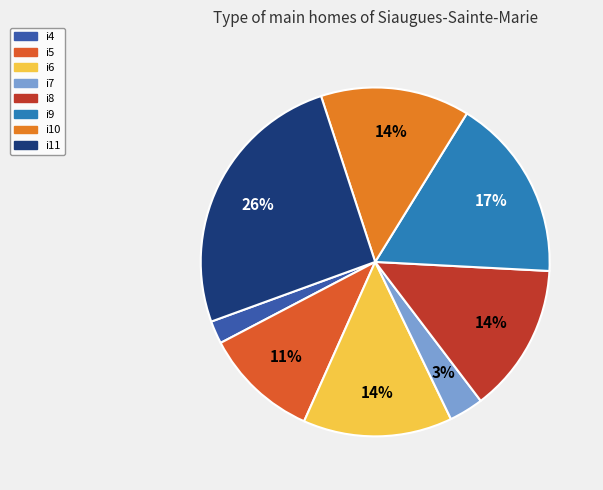

To the nearest percent, what percentage of the pie is i10?

14%